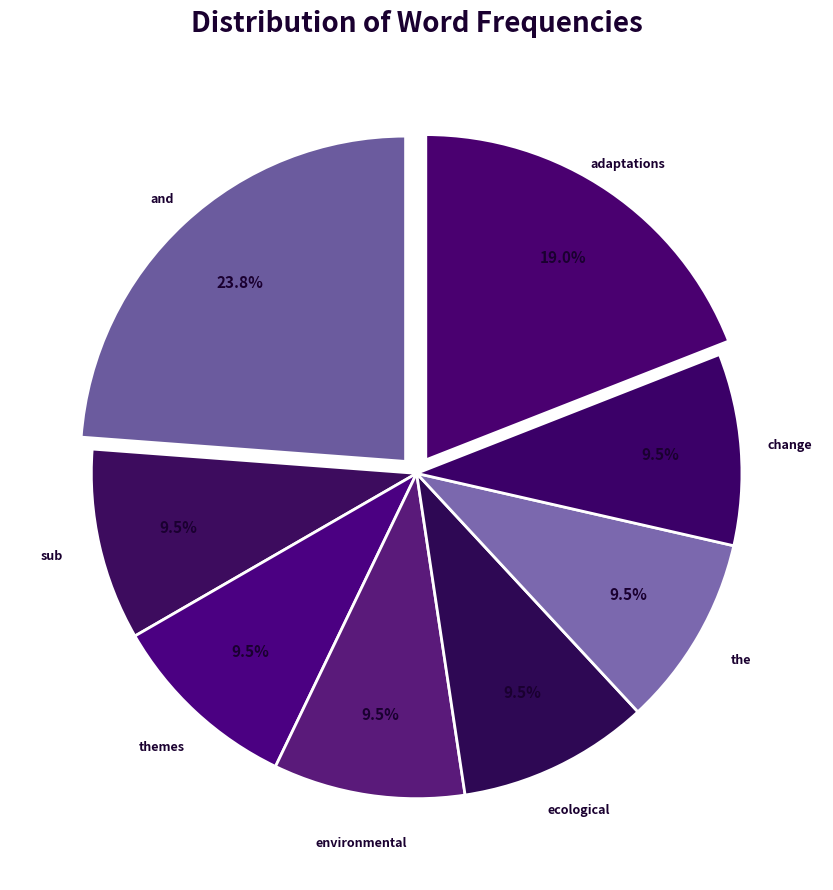

What percentage do ecological and themes together represent?

19.0%